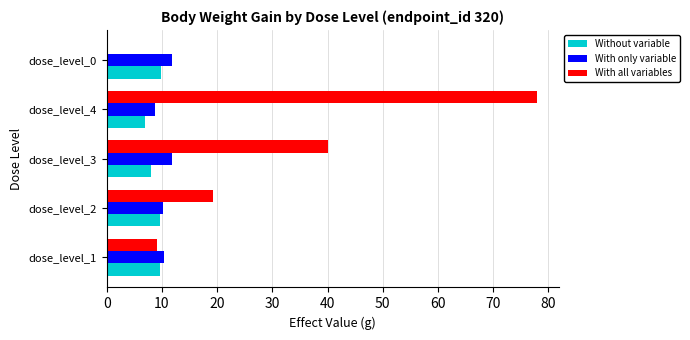

Where is With all variables nearest to the value 39?

dose_level_3